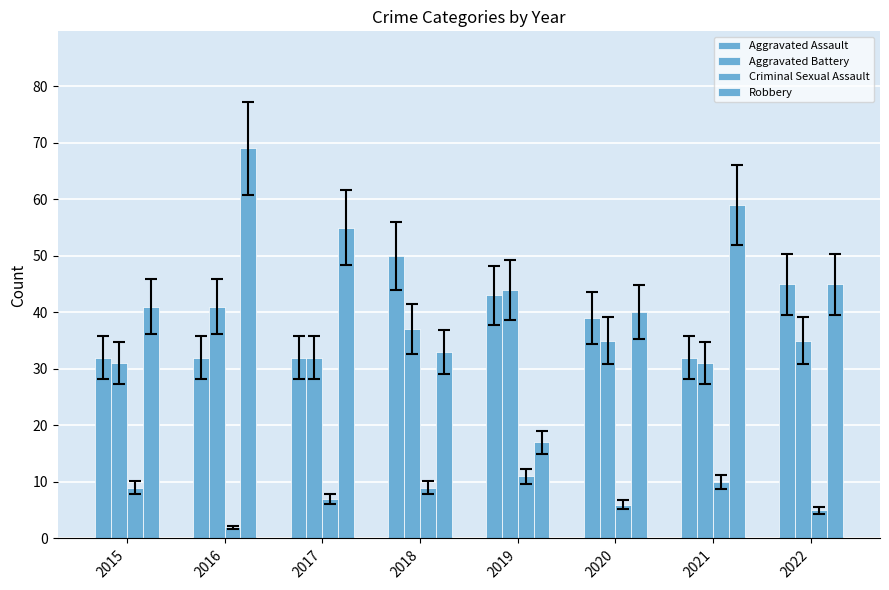

Does the chart contain any negative values?

No